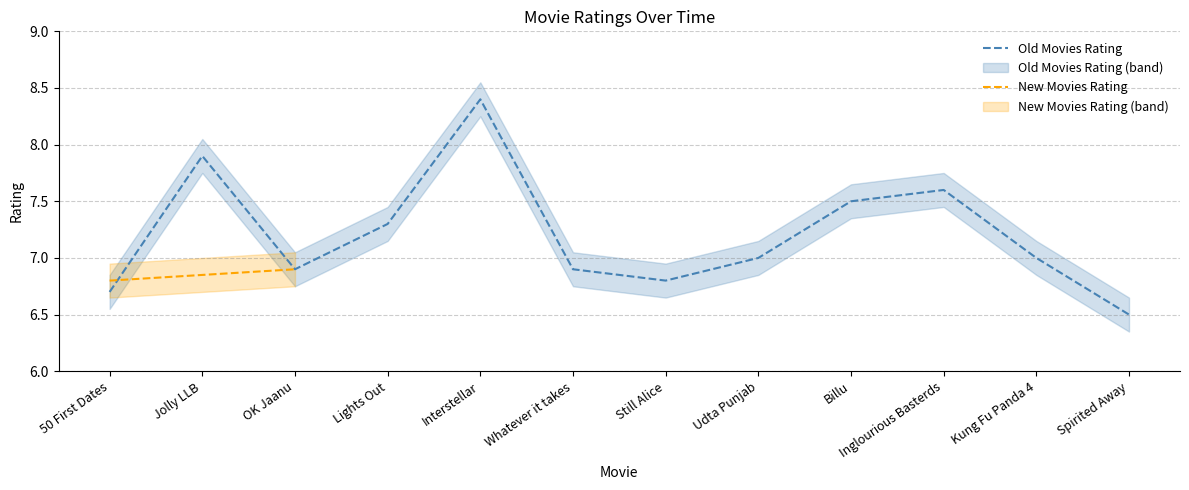

Where does the data first go above 7?

Jolly LLB